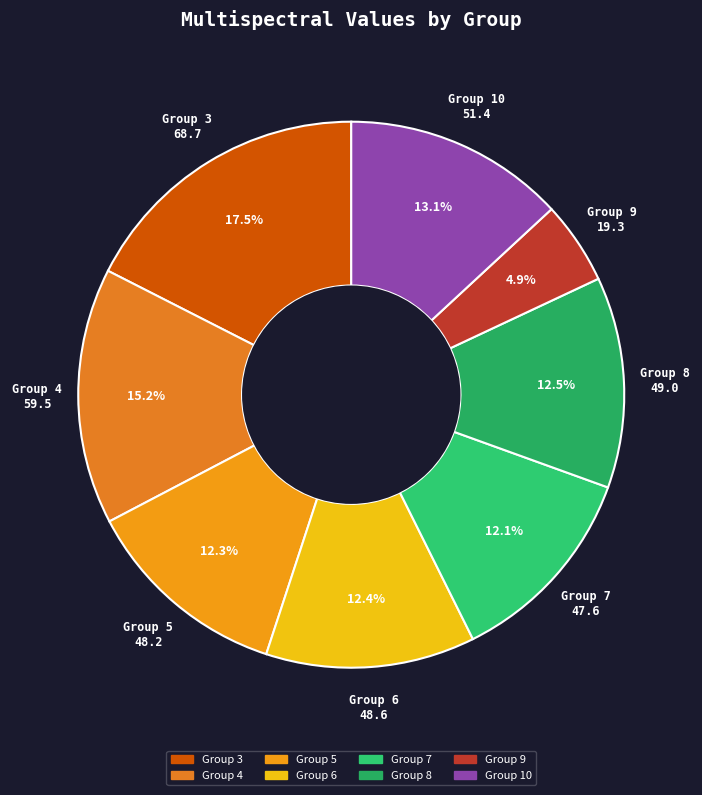

Count the number of slices in the pie.

8